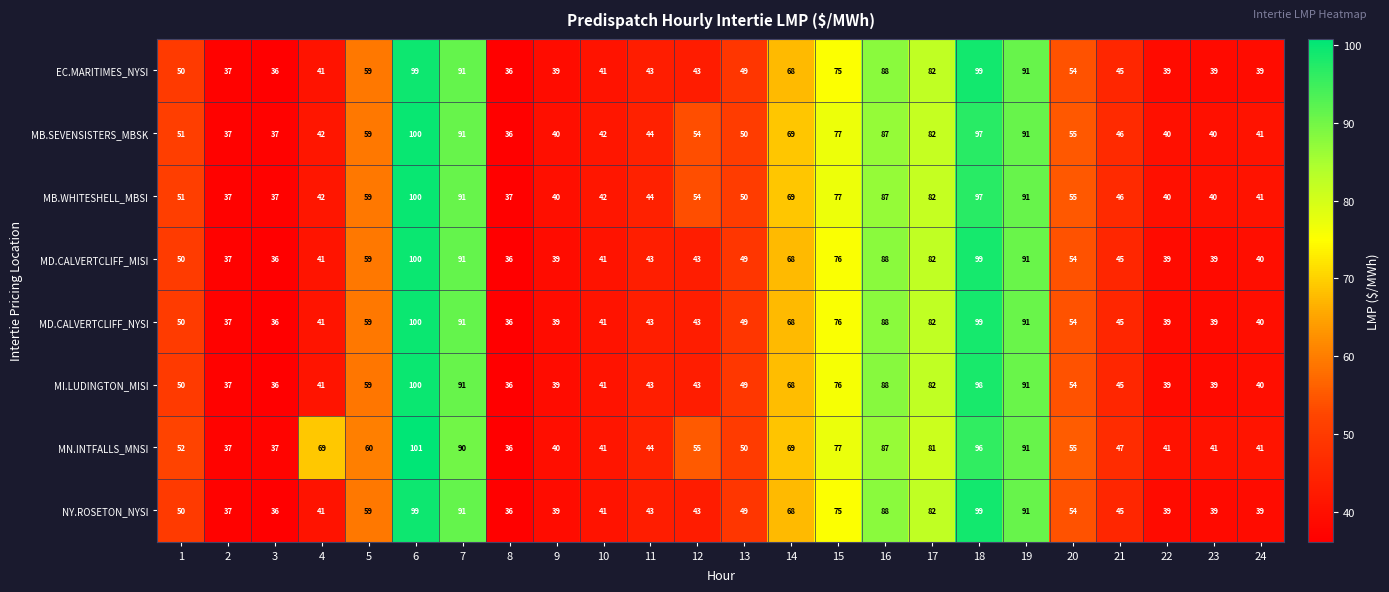

True or false: MD.CALVERTCLIFF_MISI has a value of 14 at 12.

False